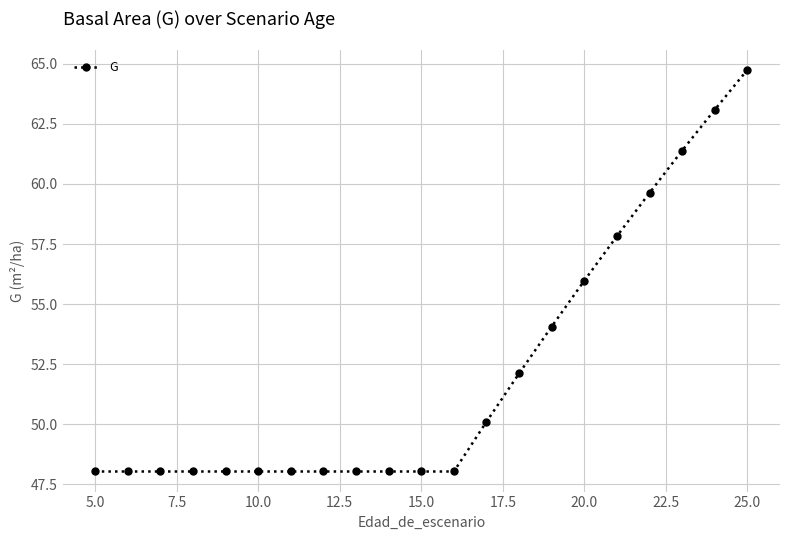

What is the average value?

52.2